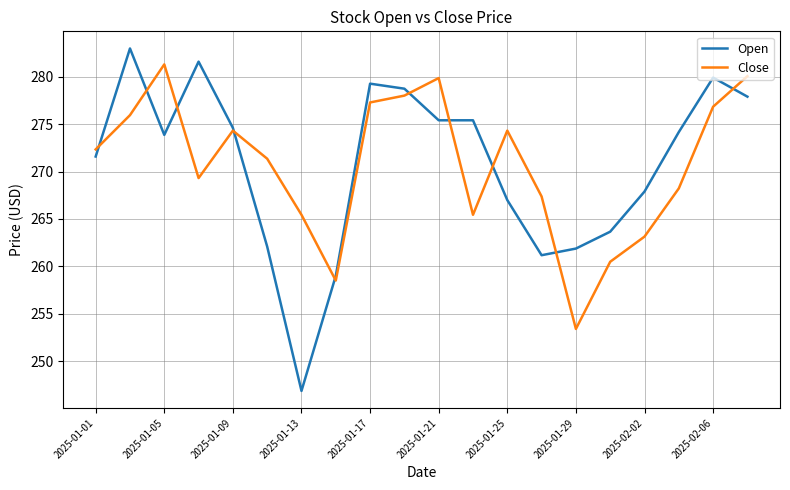

Which series has the widest spread of values?

Open